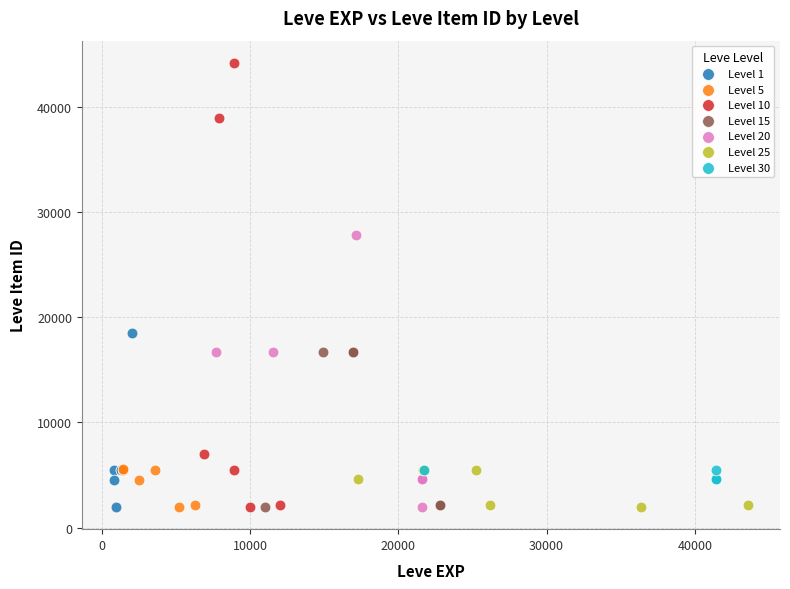

Which series reaches the maximum Y coordinate?

Level 10